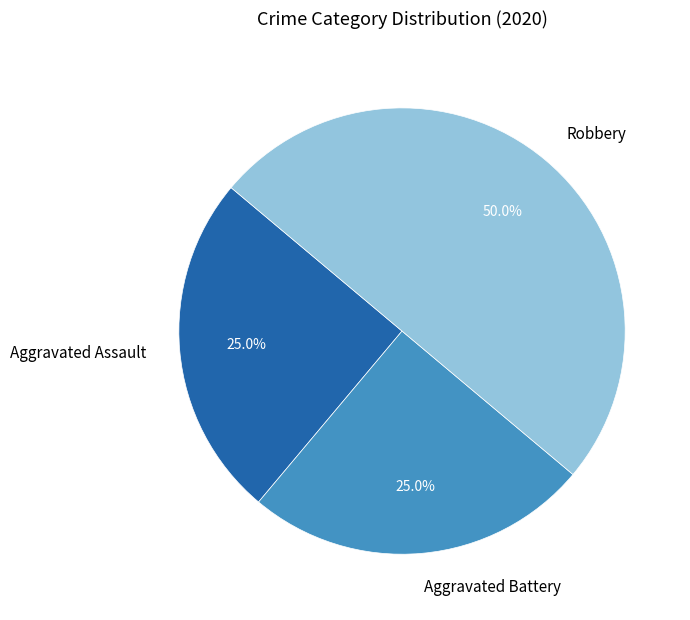

What is the total percentage of Robbery and Aggravated Battery?

75.0%